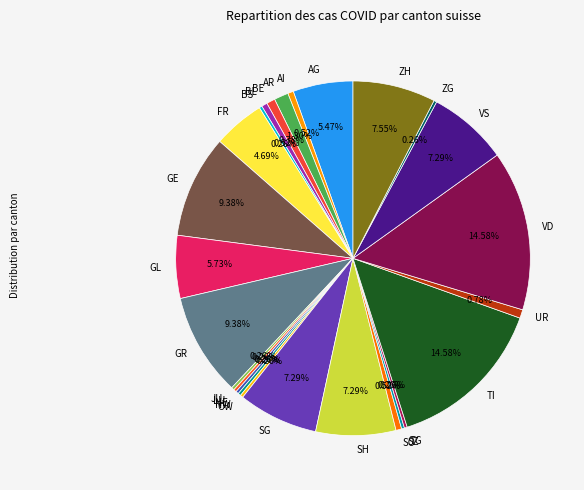

Does any single category account for the majority?

No